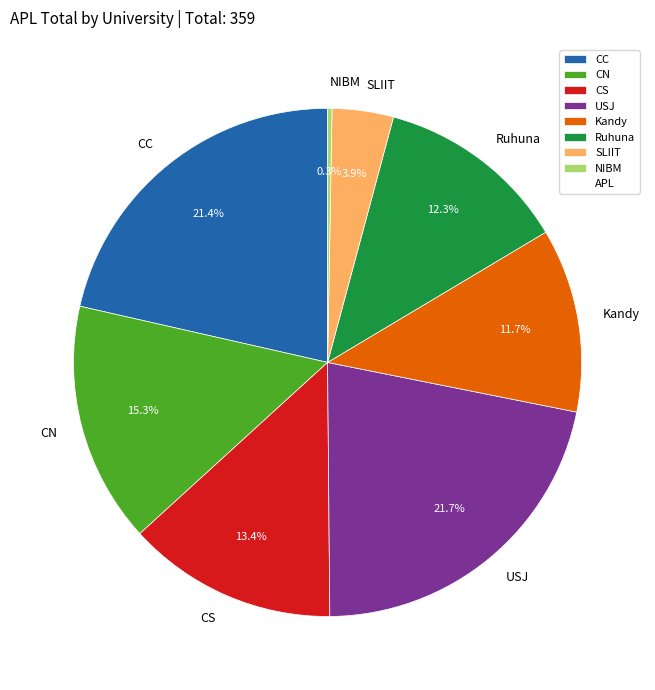

To the nearest percent, what is the difference between the largest and smallest slice percentages?

21%